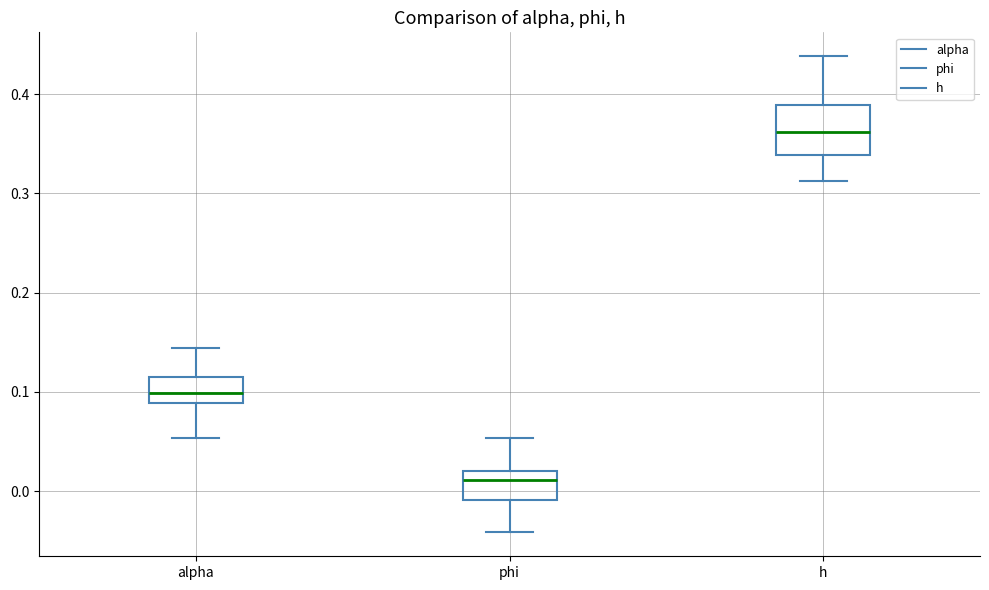

Where does the median line of the box for phi sit on the y-axis? The values are not printed on the chart, so give them approximately, as read against the axis.

0.01